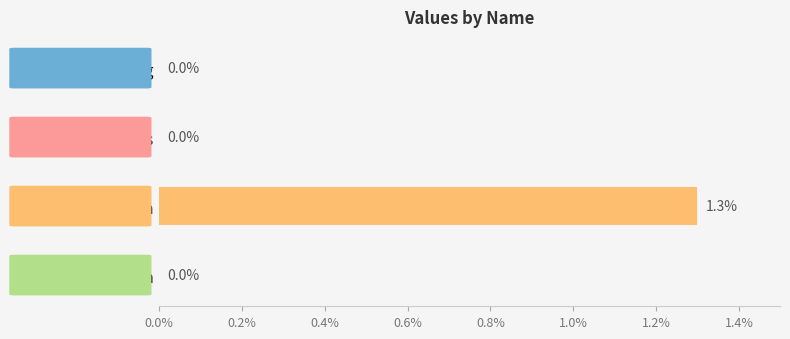

What is the greatest value displayed?

1.3